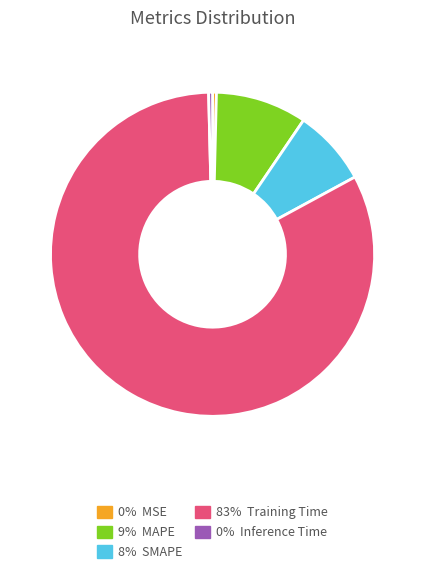

Is there any slice that represents more than half of the pie?

Yes